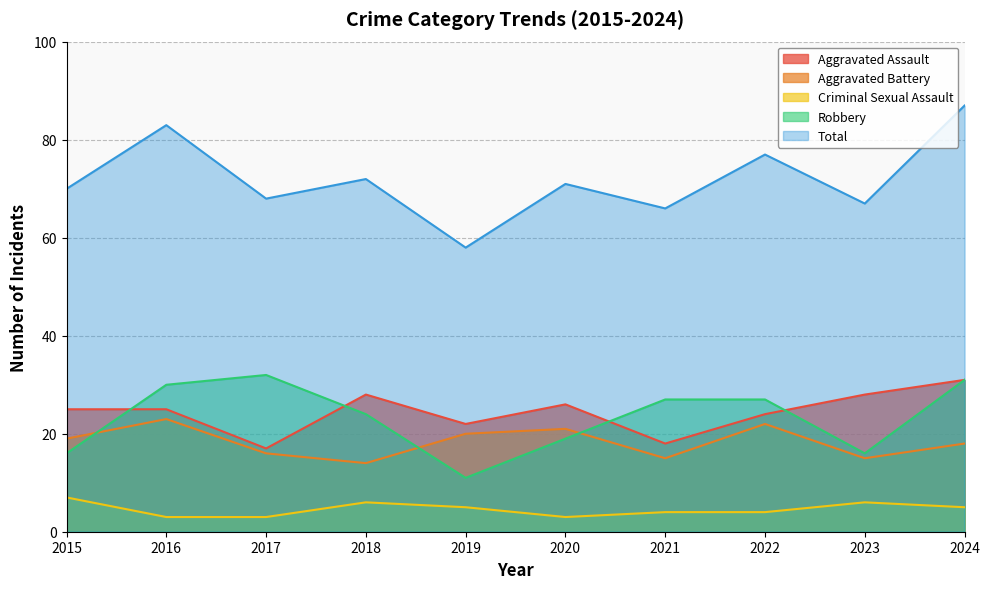

What is the smallest value displayed?

3